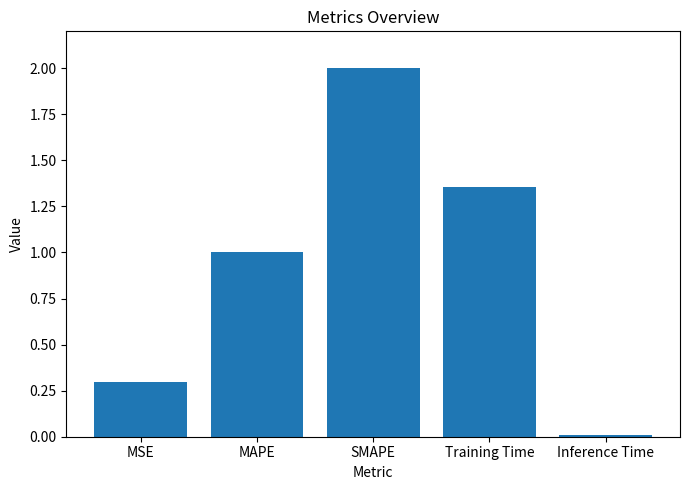

Read the value at SMAPE.

2.0